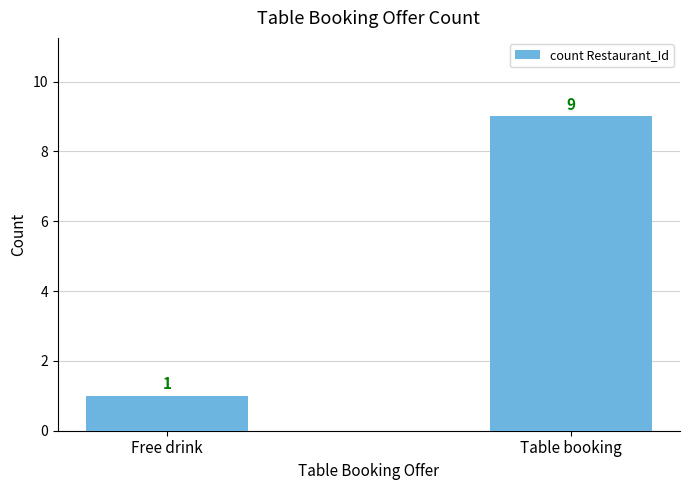

What is the maximum value shown in the chart?

9